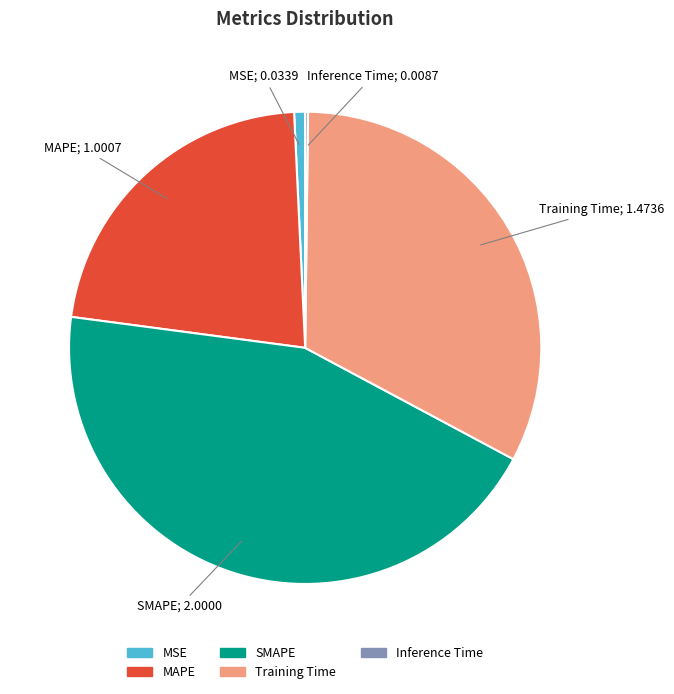

True or false: MSE accounts for 11% of the total.

False